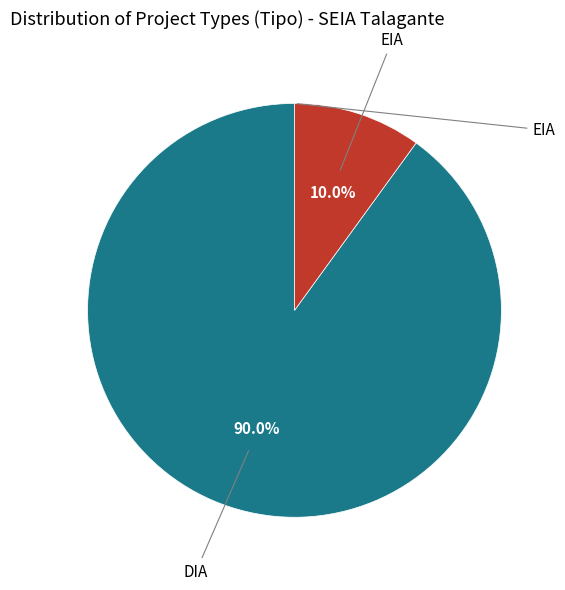

Is there a majority slice in this chart?

Yes